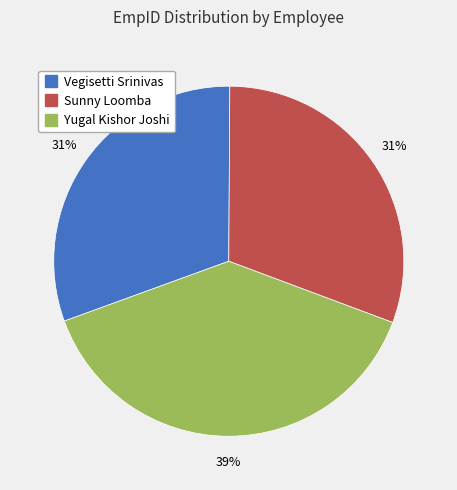

How many slices are in this pie chart?

3